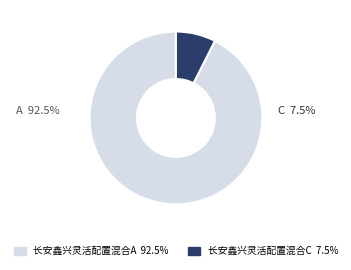

Which category has the smallest portion of the pie?

长安鑫兴灵活配置混合C